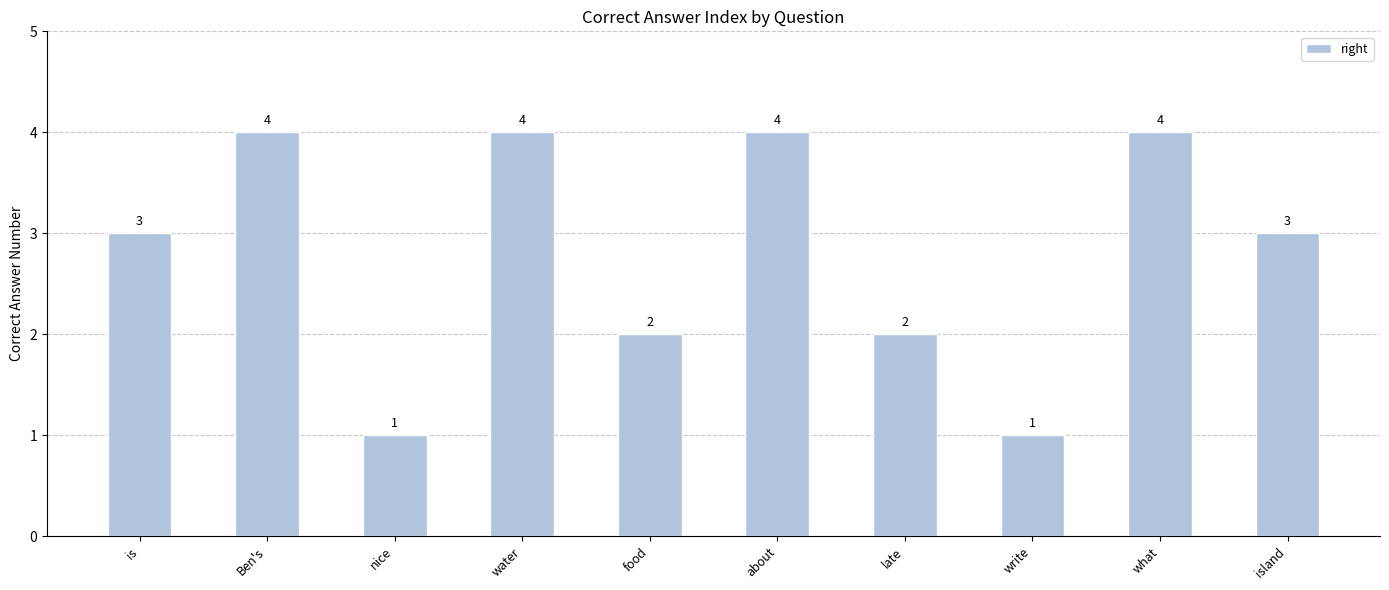

Approximately how many times larger is the value at nice compared to write?

1.0